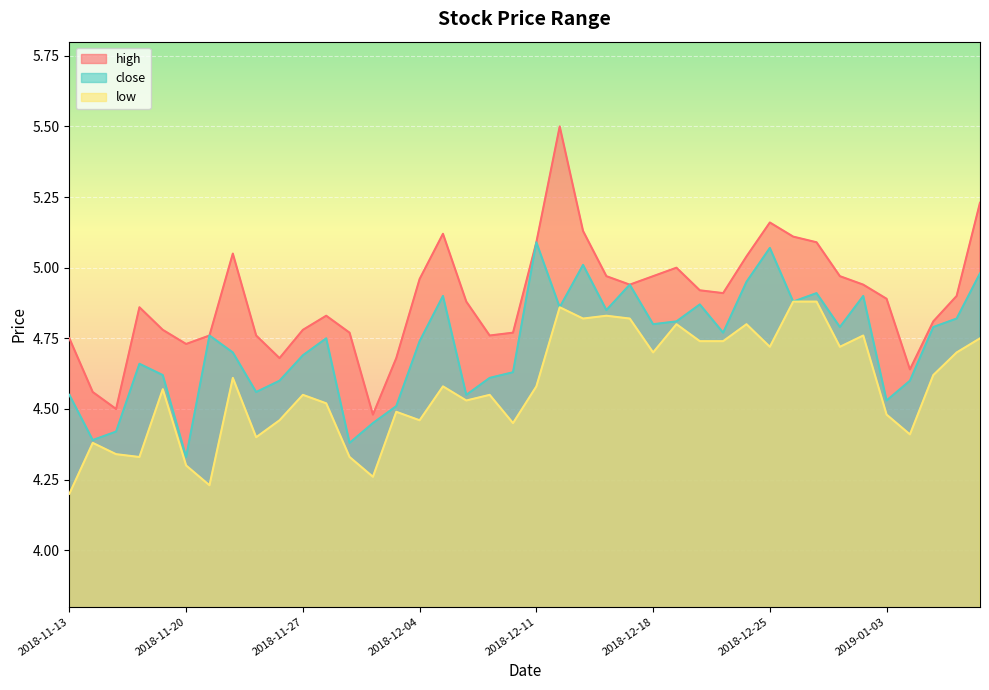

At which label is high closest to 4?

2018-11-30